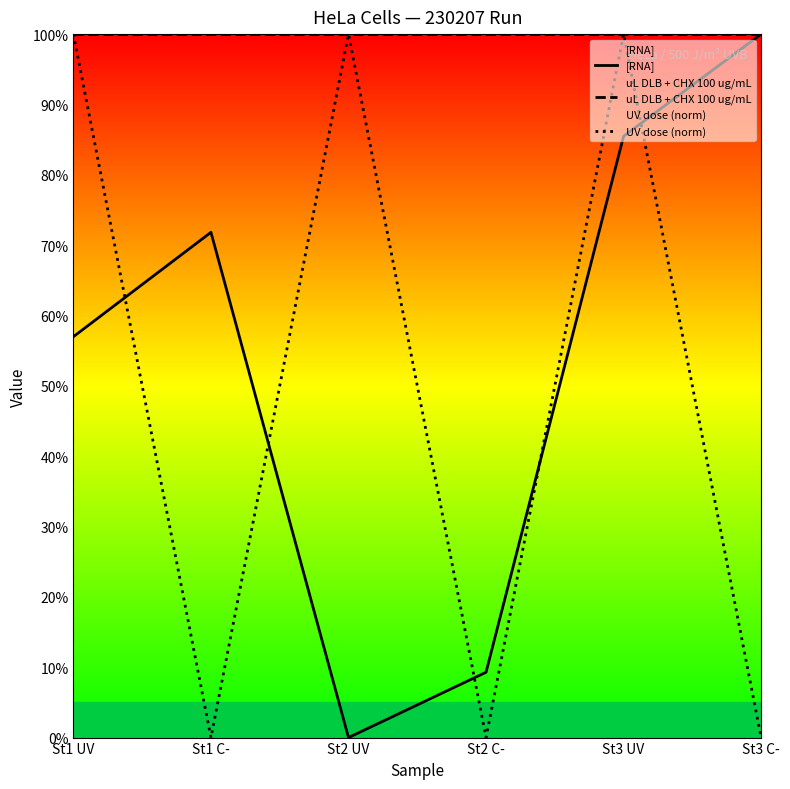

Between St2 UV and St3 UV, which is larger?

St3 UV